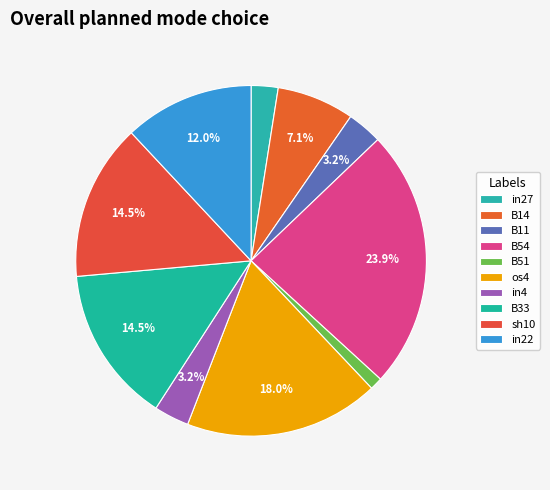

To the nearest percent, what is the average slice percentage?

10%